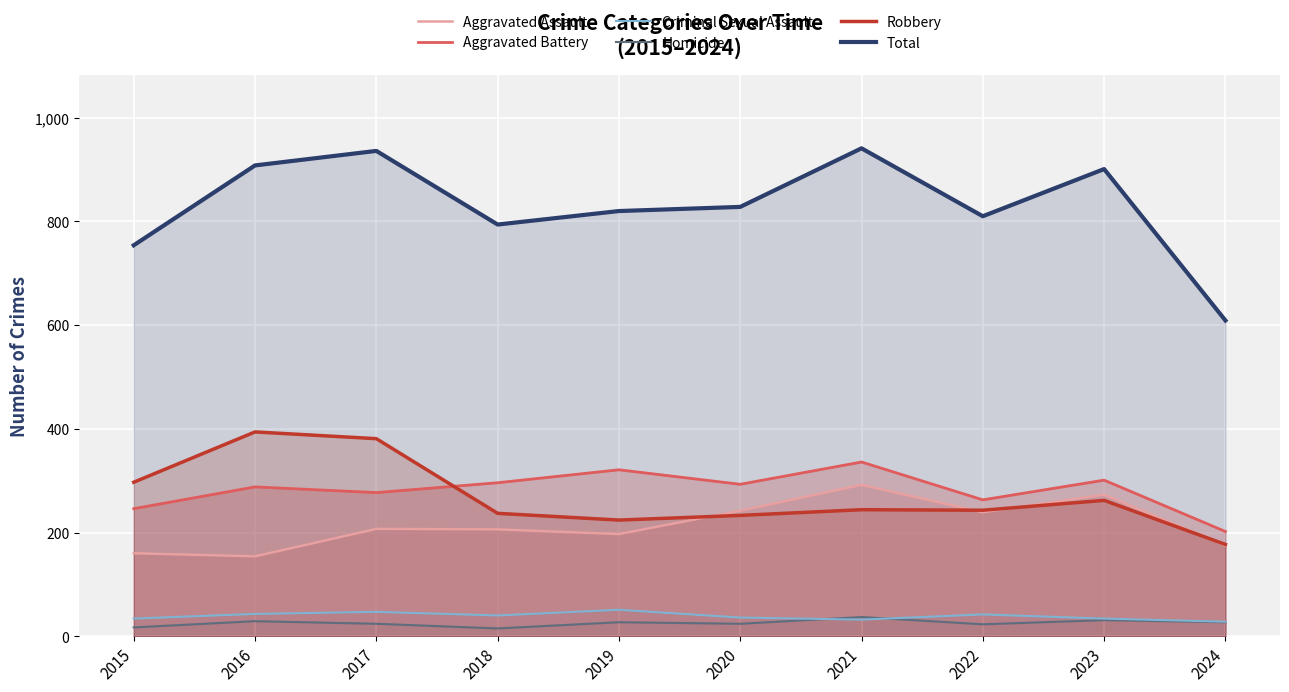

Where does the Criminal Sexual Assault series first go above 40?

2016